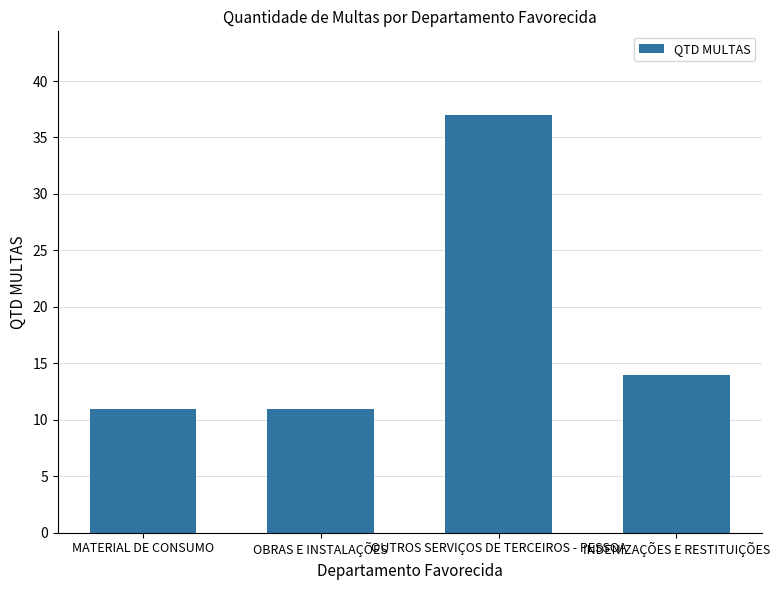

Approximately how many times larger is the value at MATERIAL DE CONSUMO compared to OUTROS SERVIÇOS DE TERCEIROS - PESSOA?

0.3